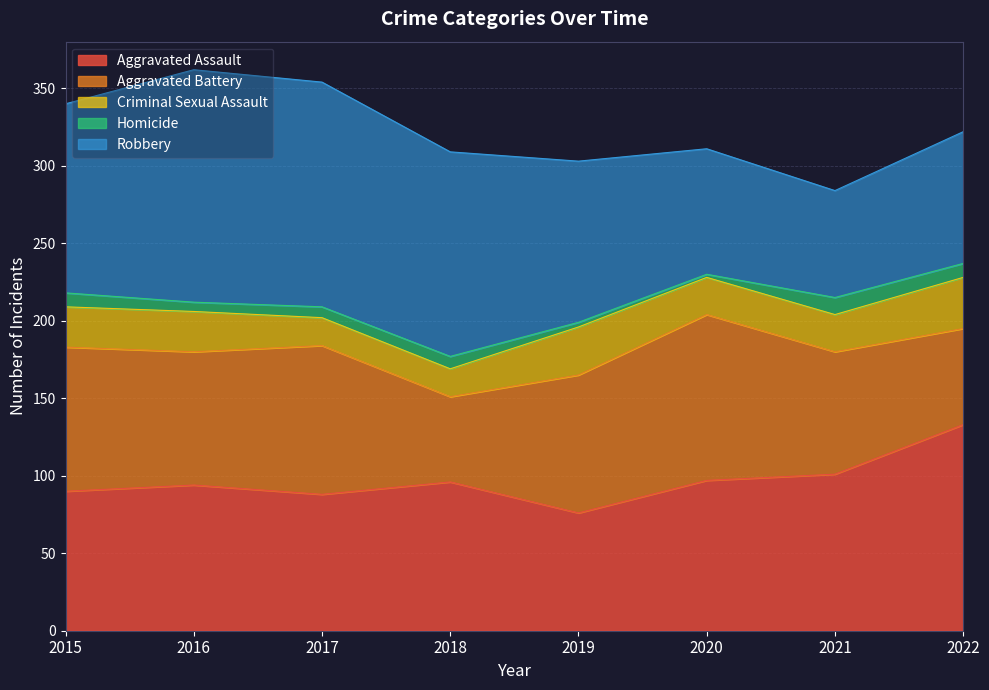

Between 2022 and 2015, which is larger?

2022